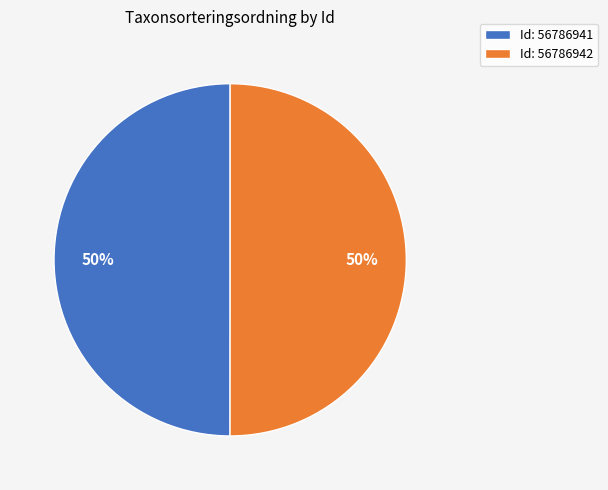

The Id: 56786942 slice represents 44% of the pie. True or false?

False